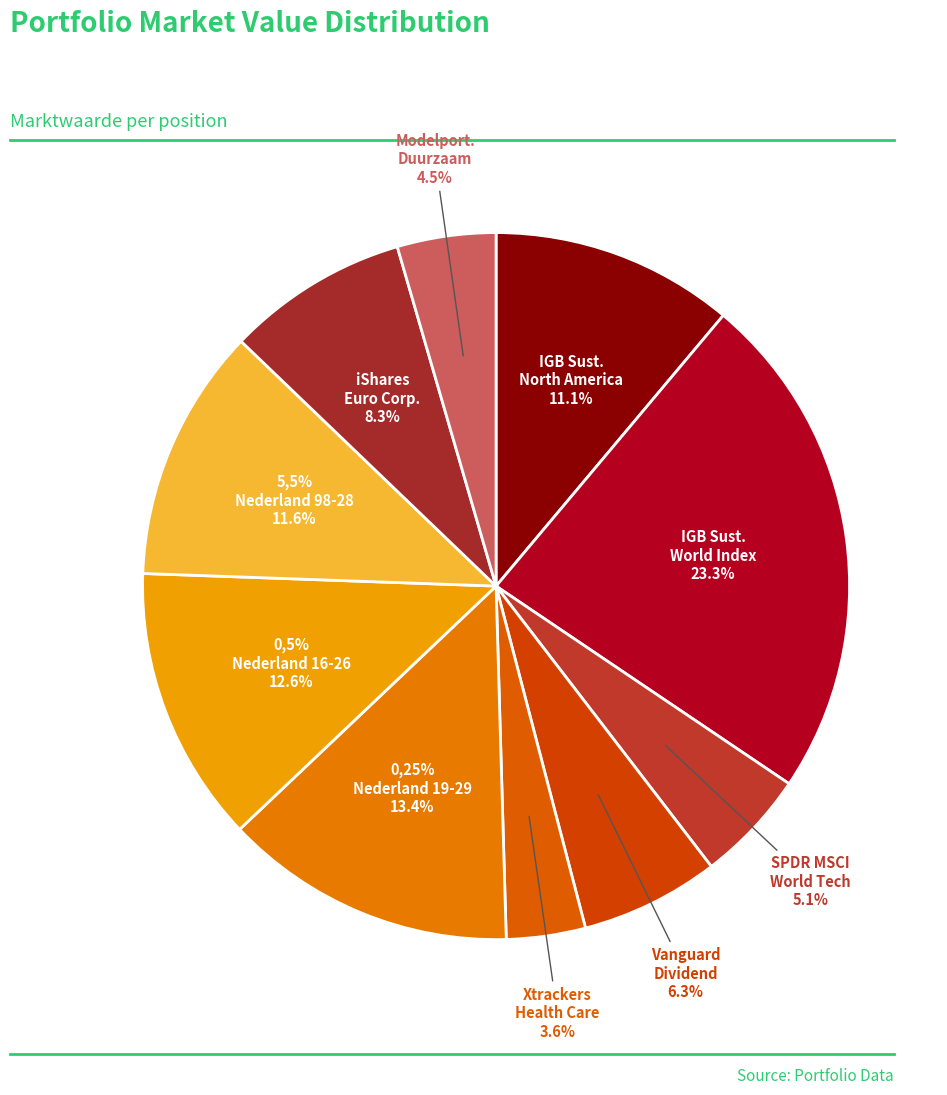

What is the largest slice in the pie chart?

IGB Sustainable World Index Fund